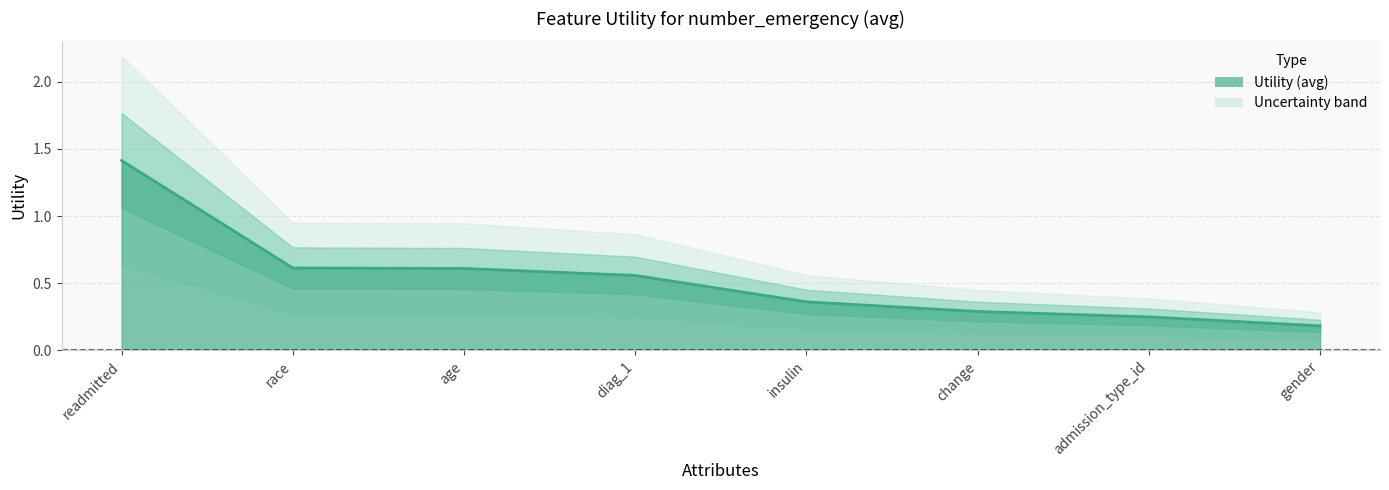

Does the chart have visible grid lines?

Yes